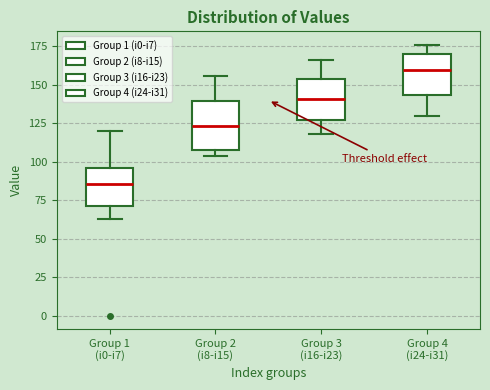

Reading left to right, read every box against the y-axis: the position of its median line, the range the box covers, and the ends of its whiskers. The values are not printed on the chart, so give them approximately, as read against the axis.

Group 1 (i0-i7): median 85, box 70 to 95, whiskers 65 to 120
Group 2 (i8-i15): median 125, box 110 to 140, whiskers 105 to 155
Group 3 (i16-i23): median 140, box 125 to 155, whiskers 120 to 165
Group 4 (i24-i31): median 160, box 145 to 170, whiskers 130 to 175